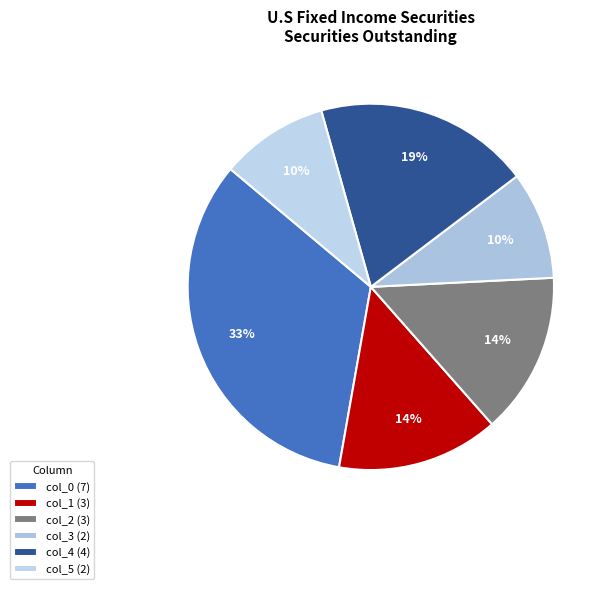

How many slices are in this pie chart?

6